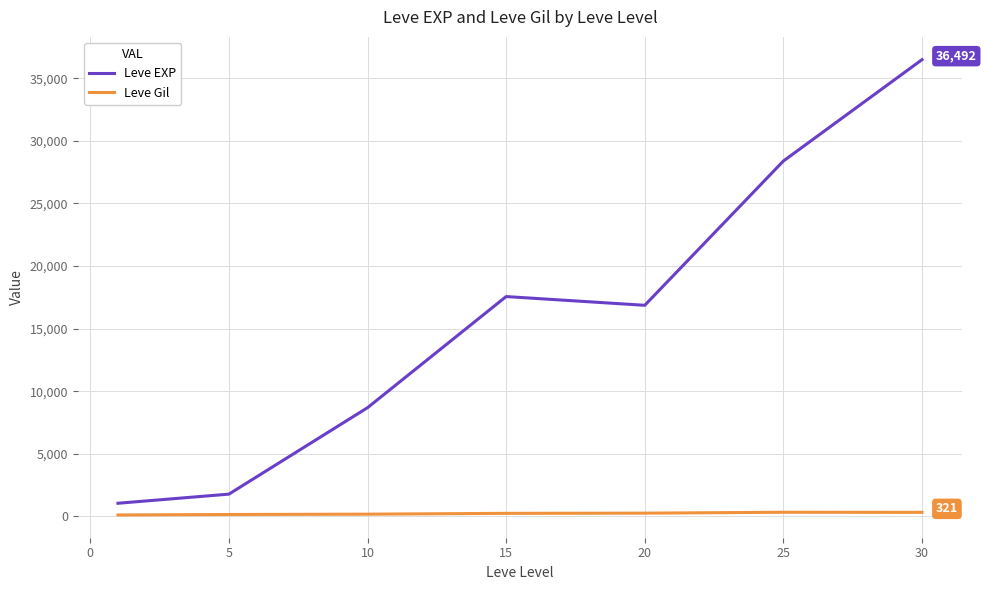

True or false: Leve Gil and Leve EXP intersect in this chart.

False